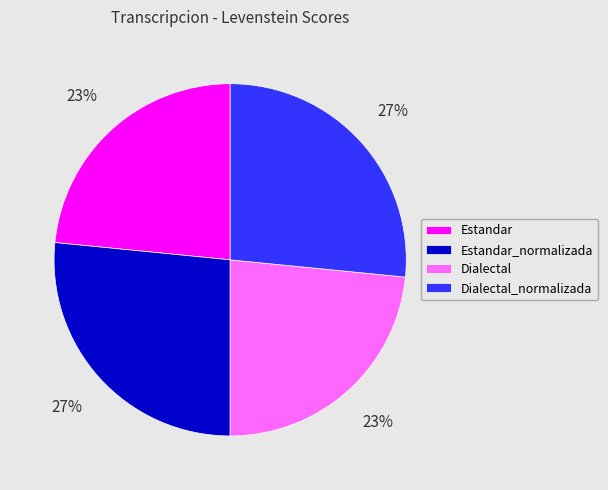

Do Dialectal and Estandar together represent more than half of the pie?

No